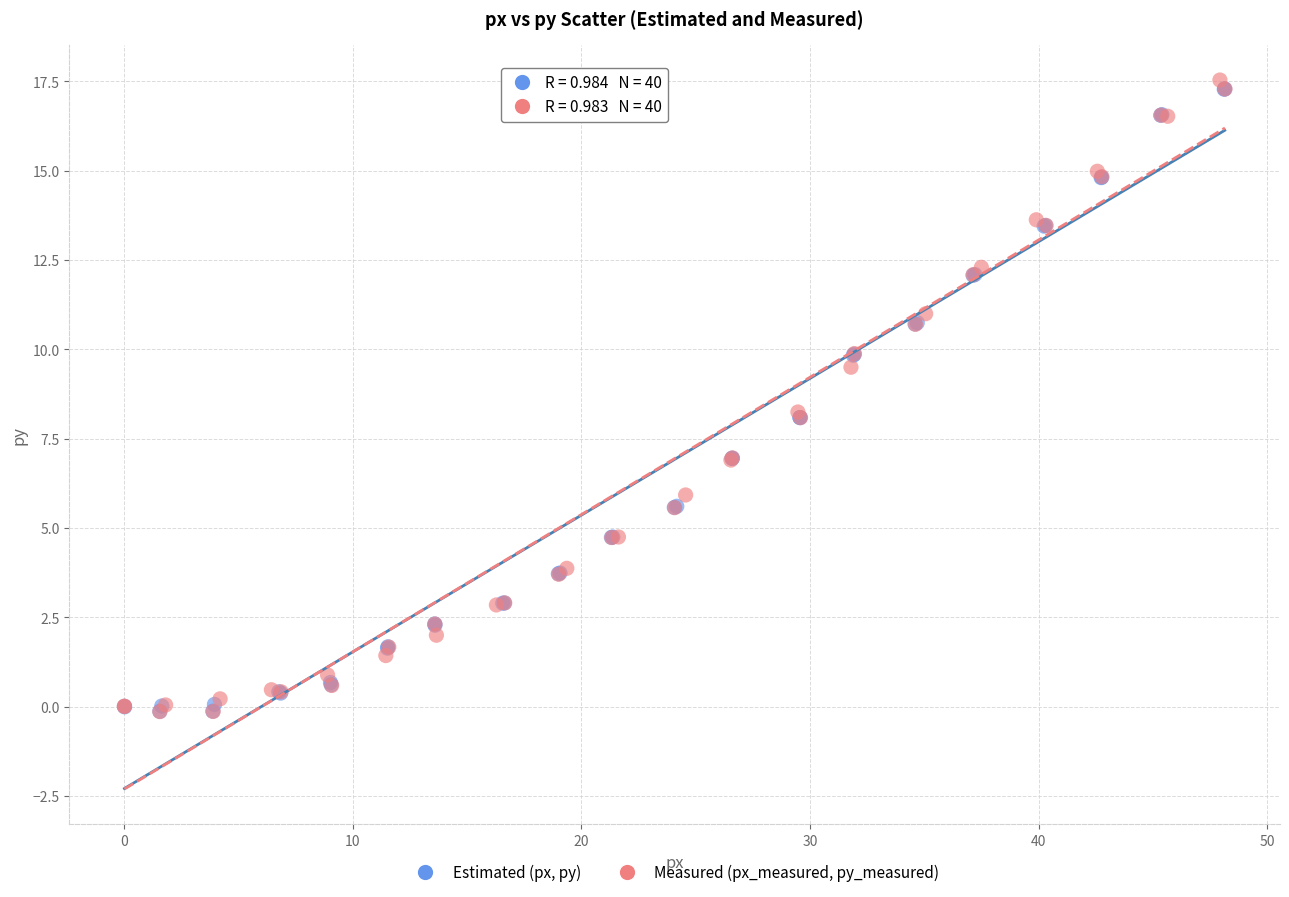

Which series reaches the maximum Y coordinate?

Measured (px_measured, py_measured)